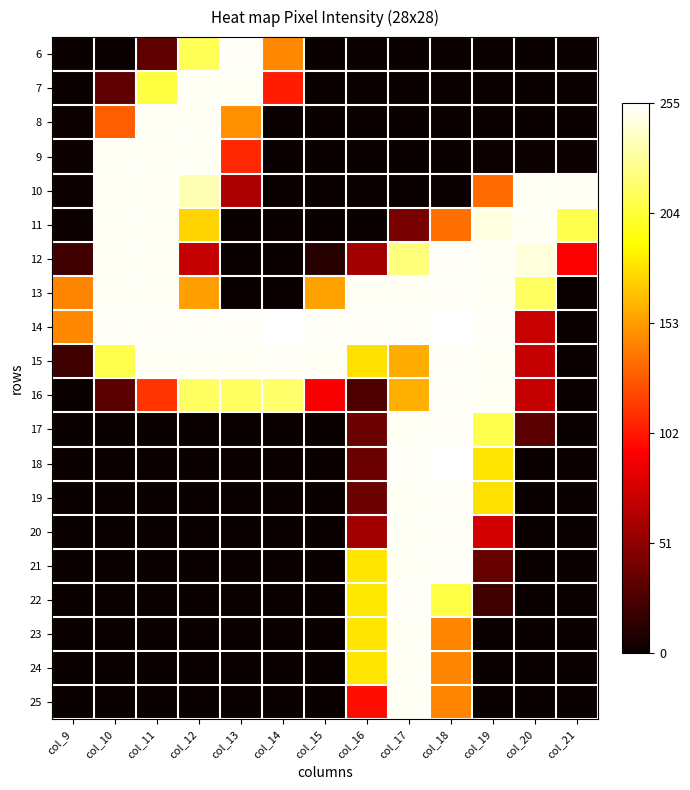

Count the number of data series in this chart.

20